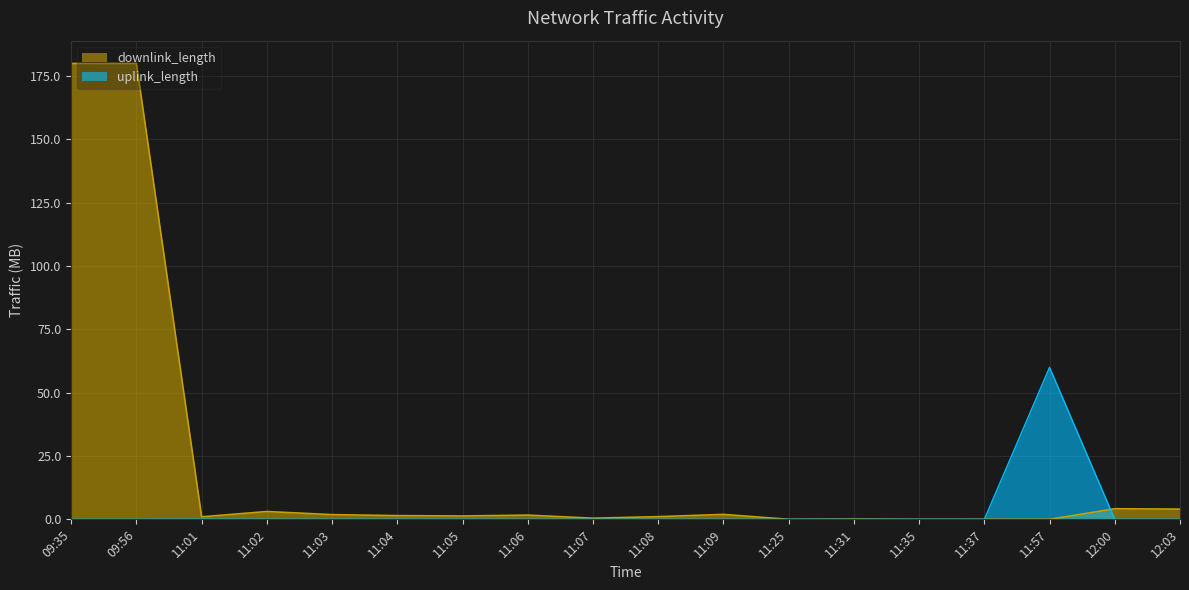

How many data points in downlink_length are less than 1?

7